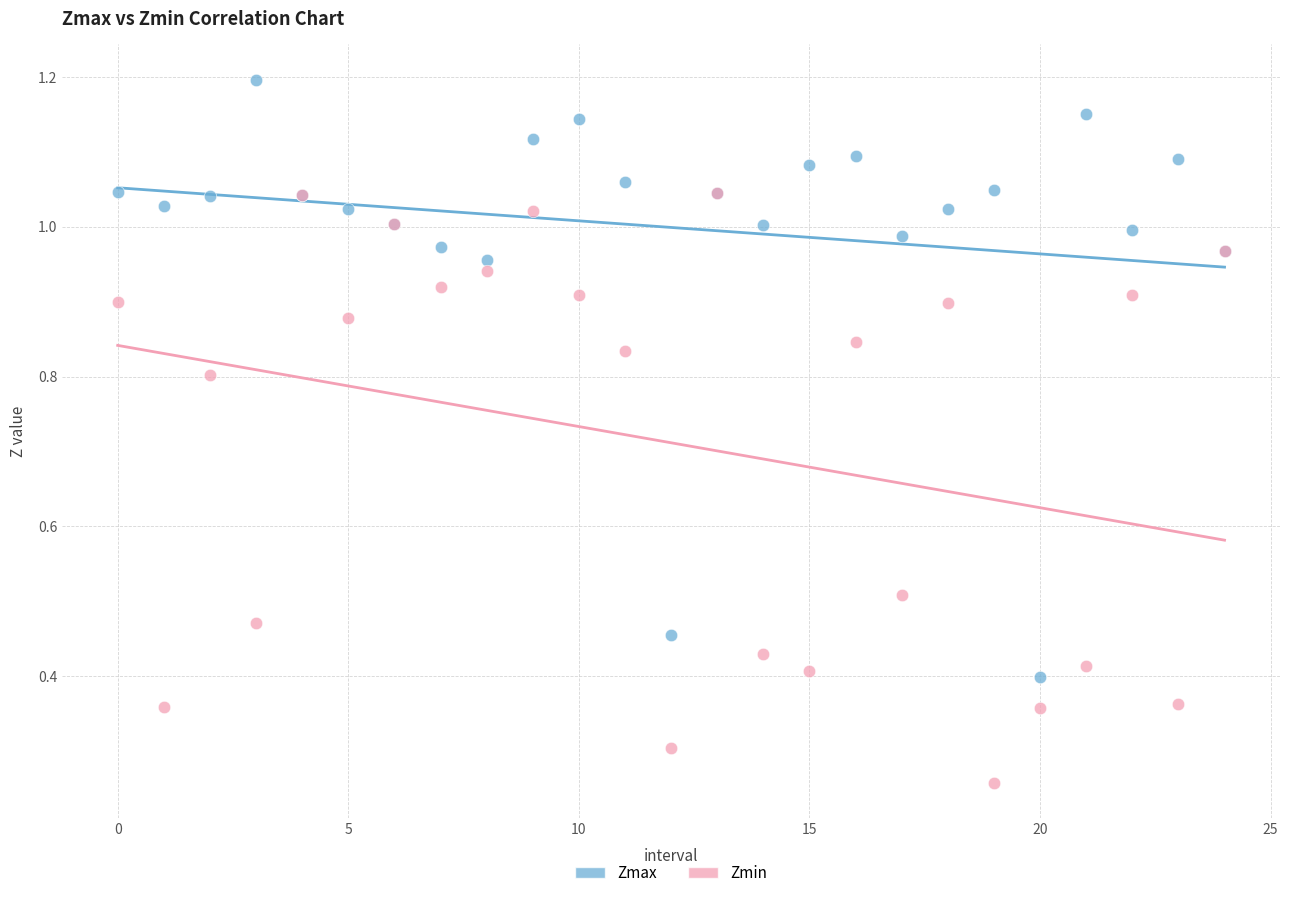

What are all the series names shown in the legend?

Zmax, Zmin